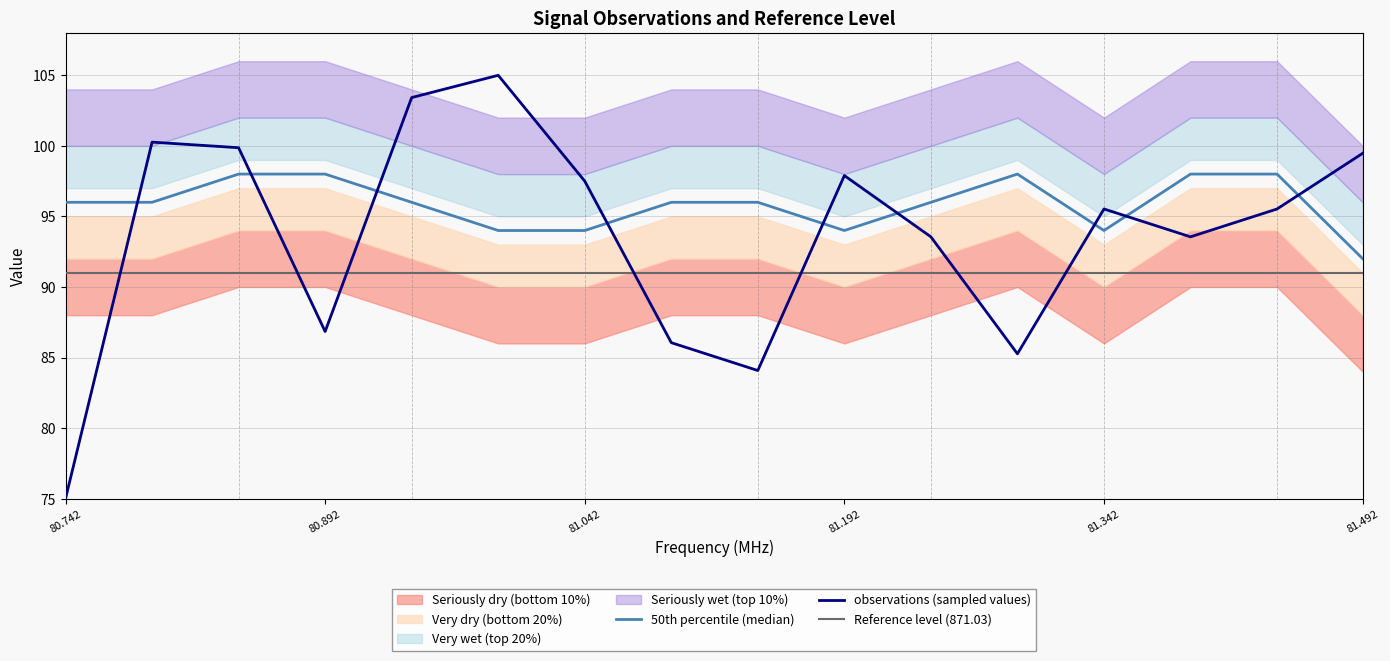

At which label does observations (sampled values) reach its minimum?

80.742